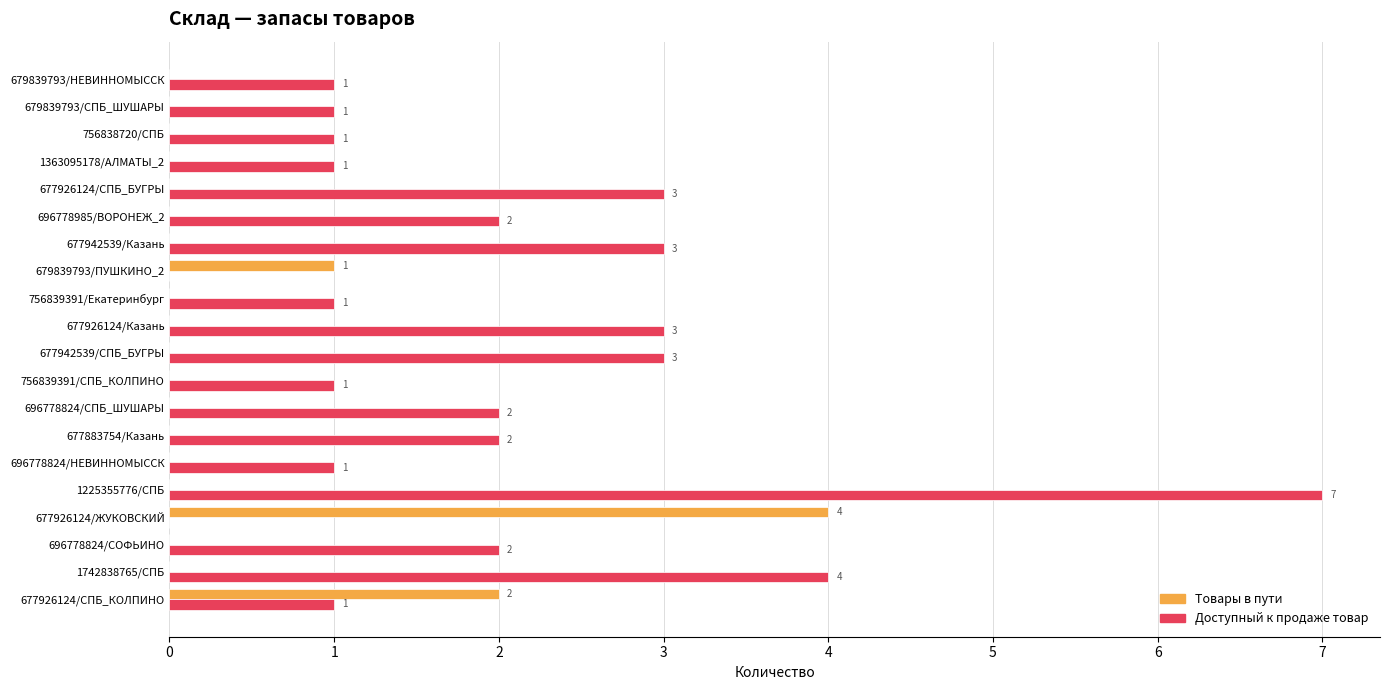

Between 677883754/Казань and 756838720/СПБ, which series saw the biggest shift?

Доступный к продаже товар